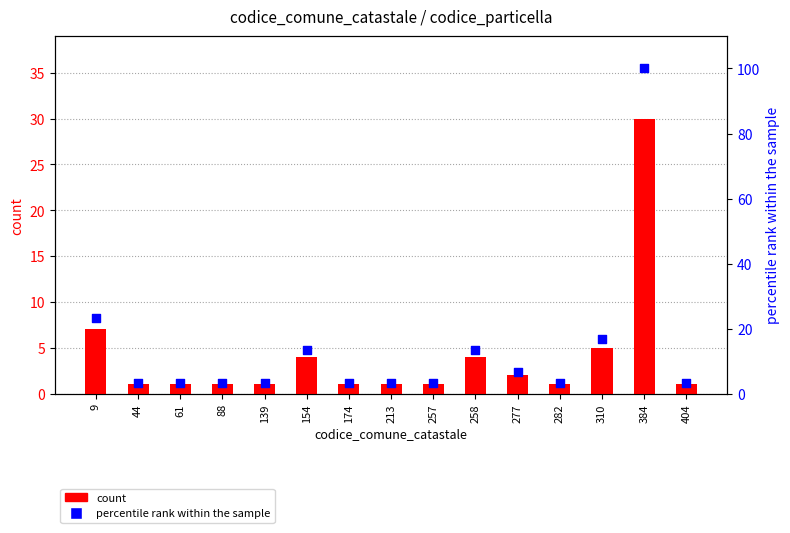

Which series has the largest total across all categories?

percentile rank within the sample